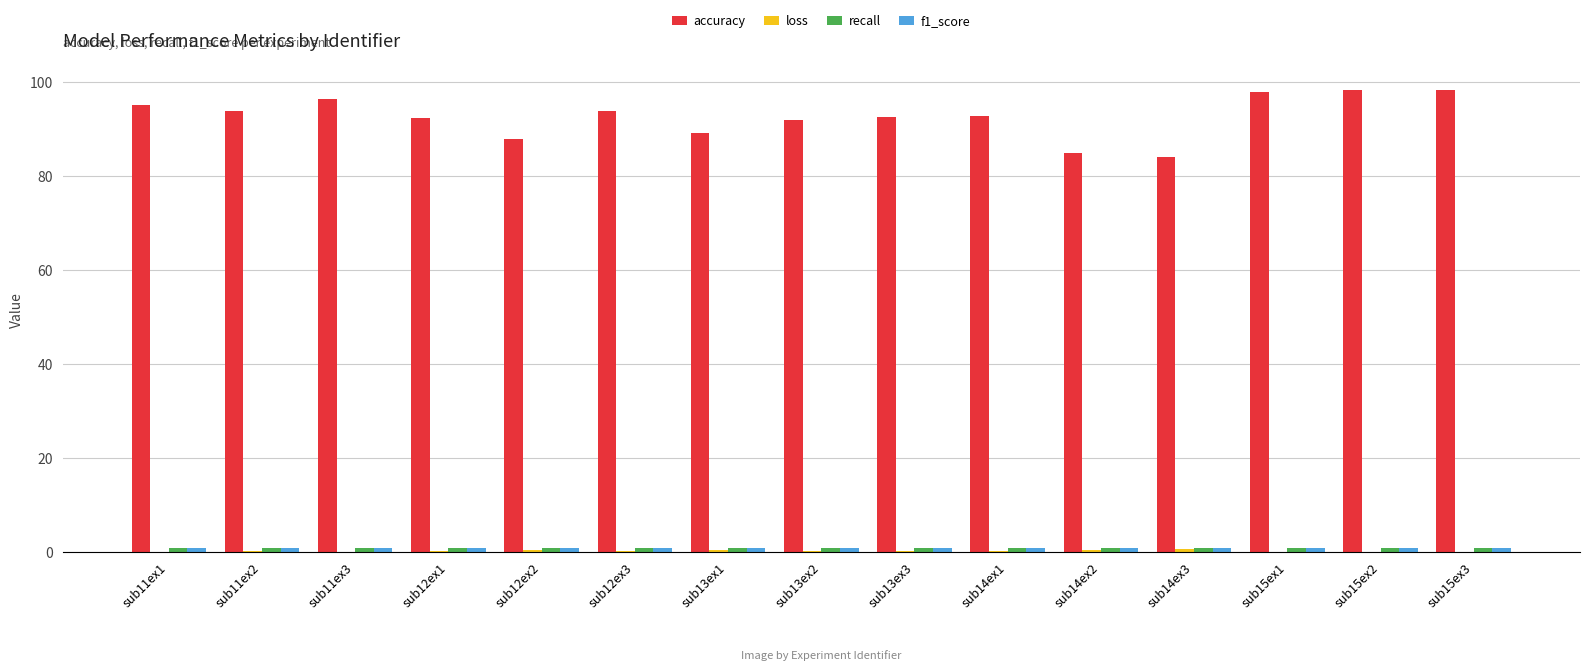

What is the highest value of the accuracy series?

98.3